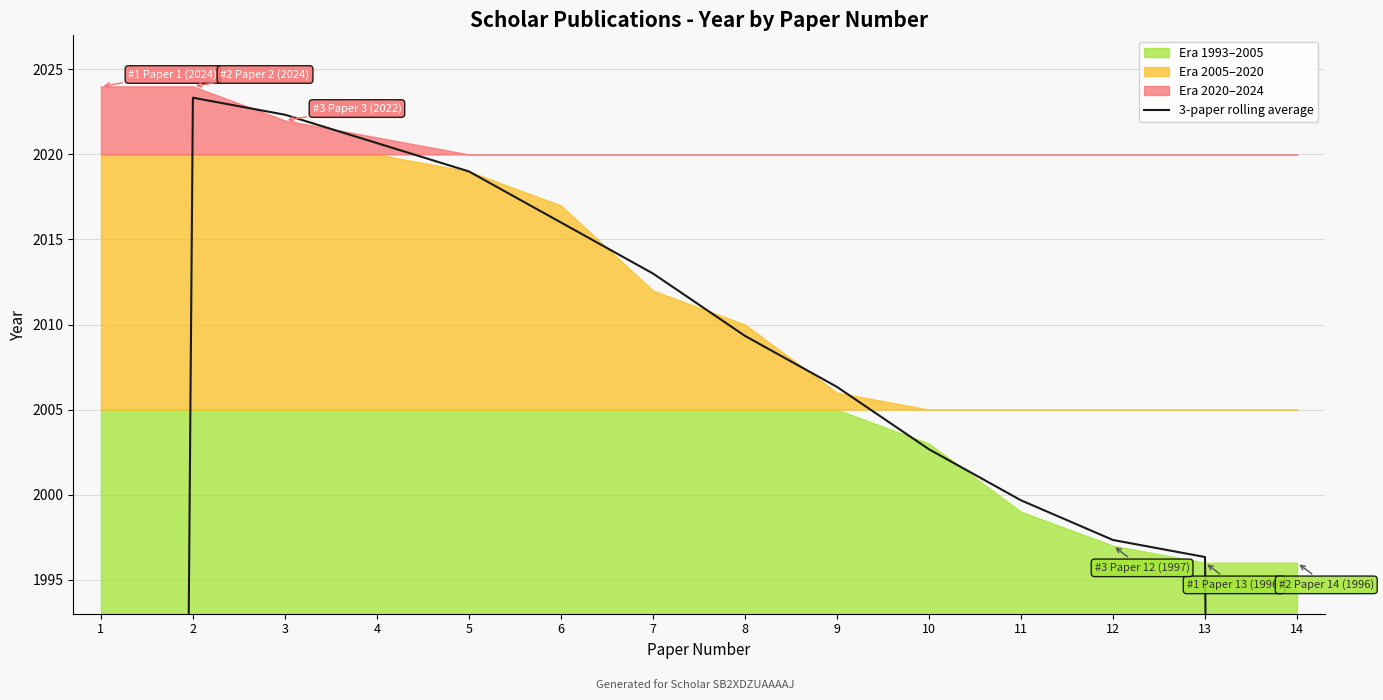

Reading right to left, list all the values displayed in this chart.

1330.7	1996.3	1997.3	1999.7	2002.7	2006.3	2009.3	2013.0	2016.0	2019.0	2020.7	2022.3	2023.3	1349.3